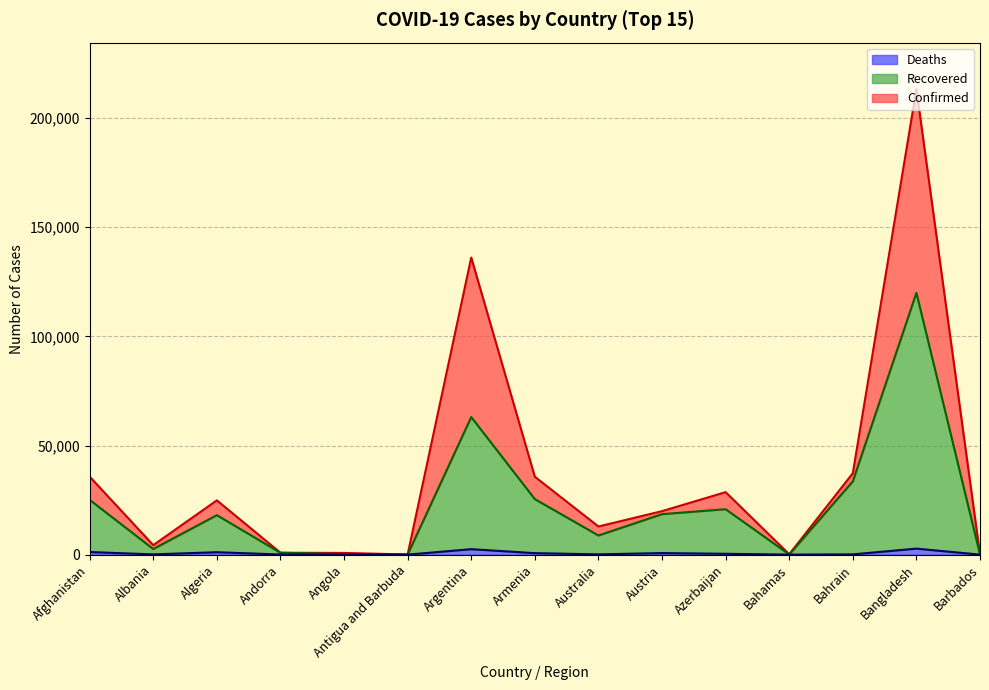

What is the label of the 15th point from the right?

Afghanistan